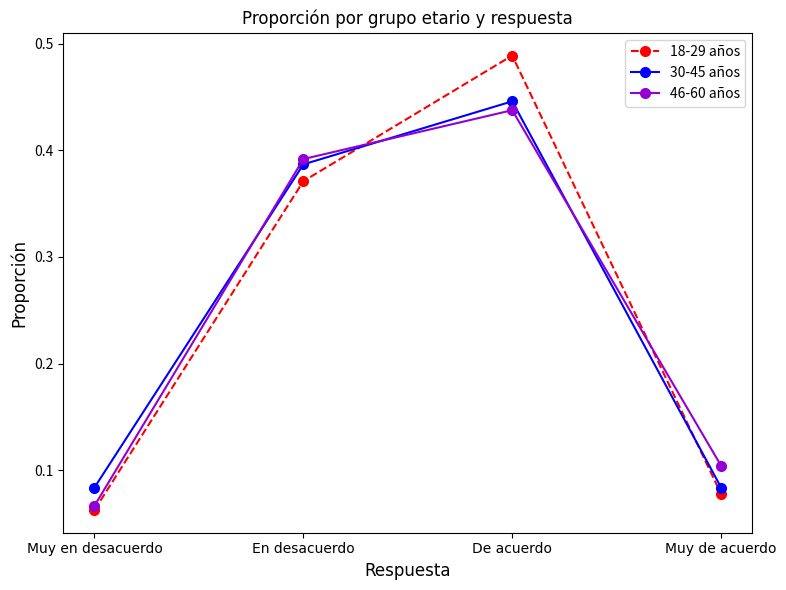

Between Muy en desacuerdo and De acuerdo, which series saw the biggest shift?

18-29 años